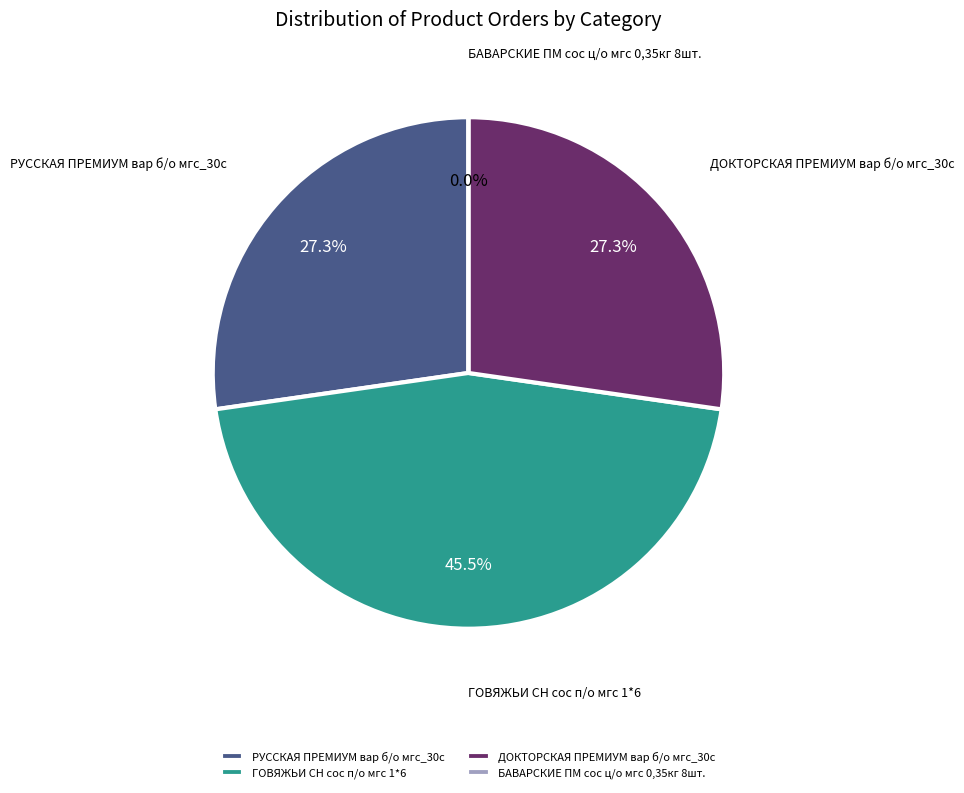

Count the number of slices in the pie.

4